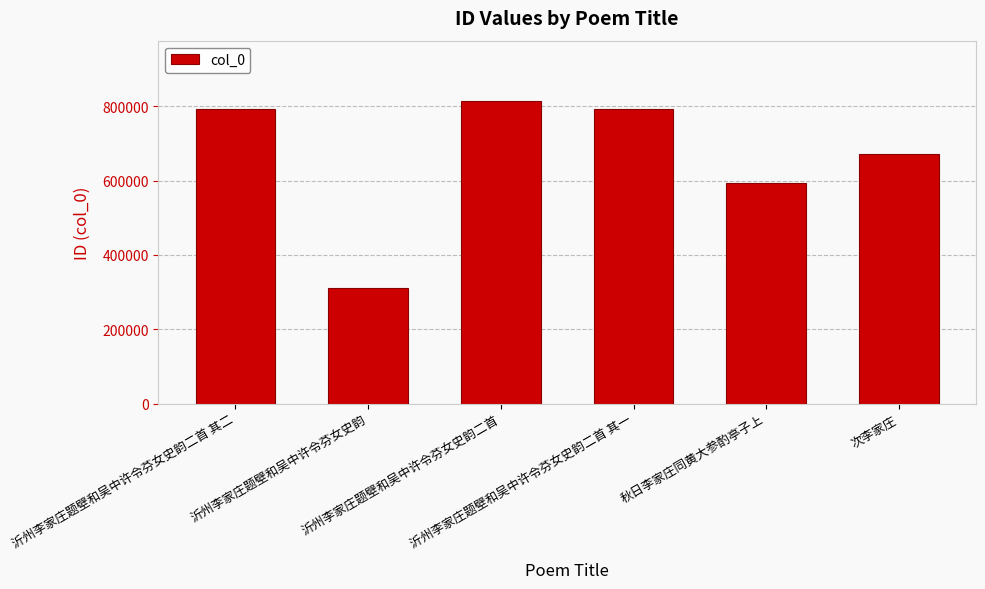

Which category has the highest value across all series?

沂州李家庄题壁和吴中许令芬女史韵二首